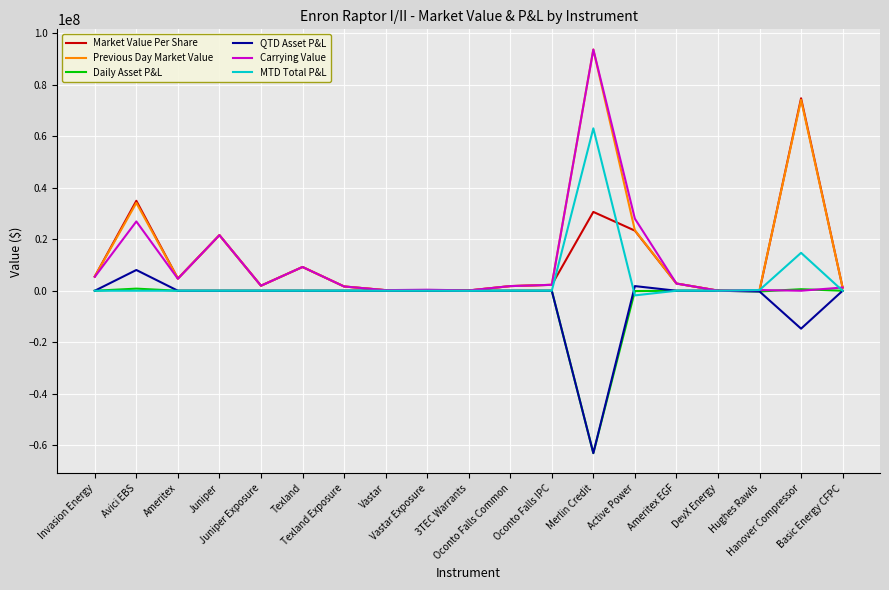

Is it true that MTD Total P&L equals 5904316.9 at Hanover Compressor?

False